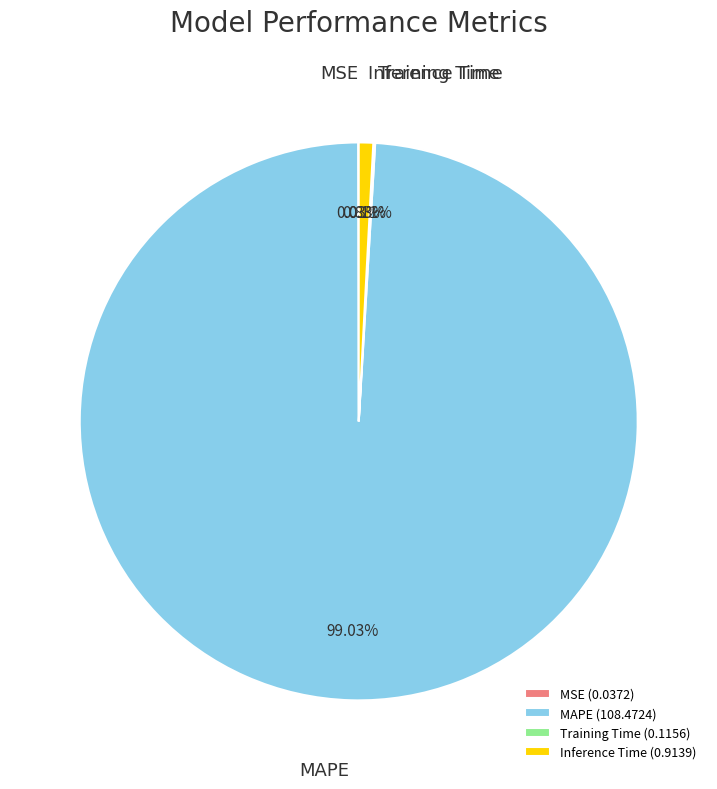

How much of the chart is everything except Inference Time?

99.2%